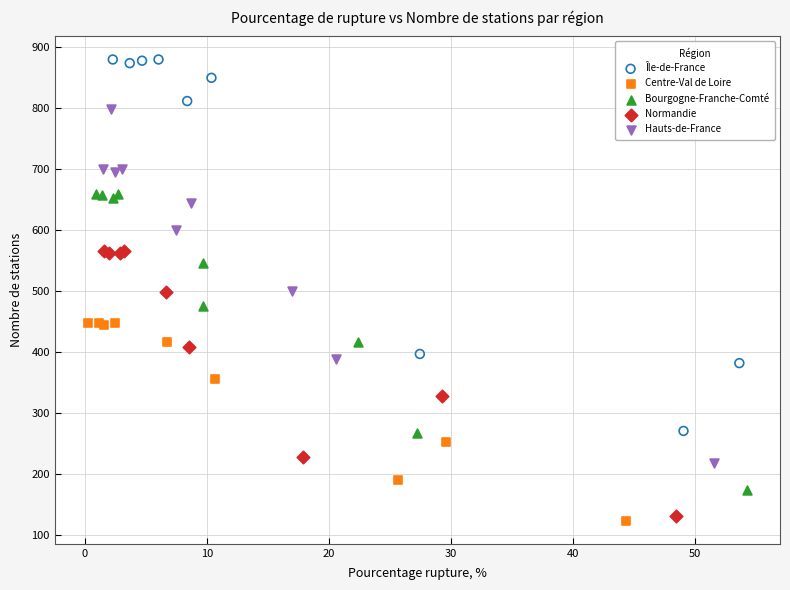

Which series has the largest Y range (max minus min)?

Île-de-France